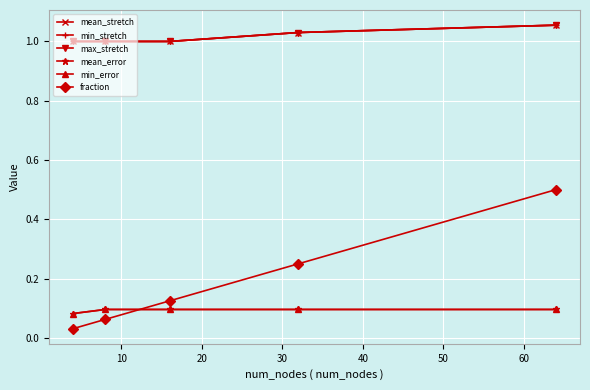

What is the highest value of the mean_stretch series?

1.1